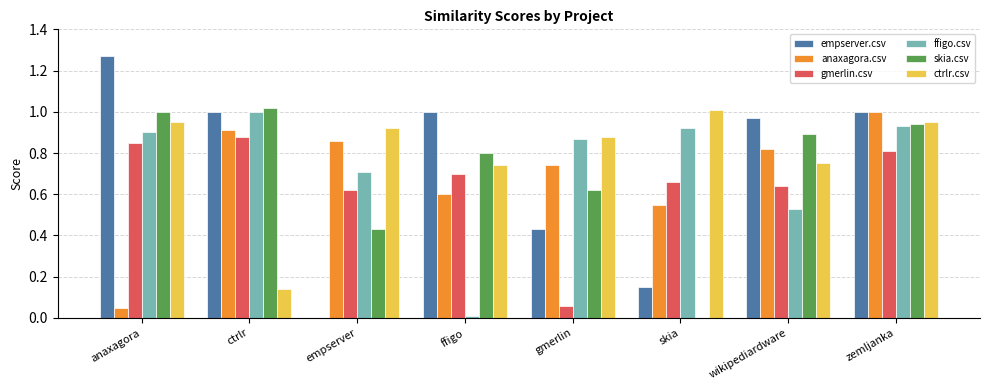

What is the total value across all series at empserver?

3.5